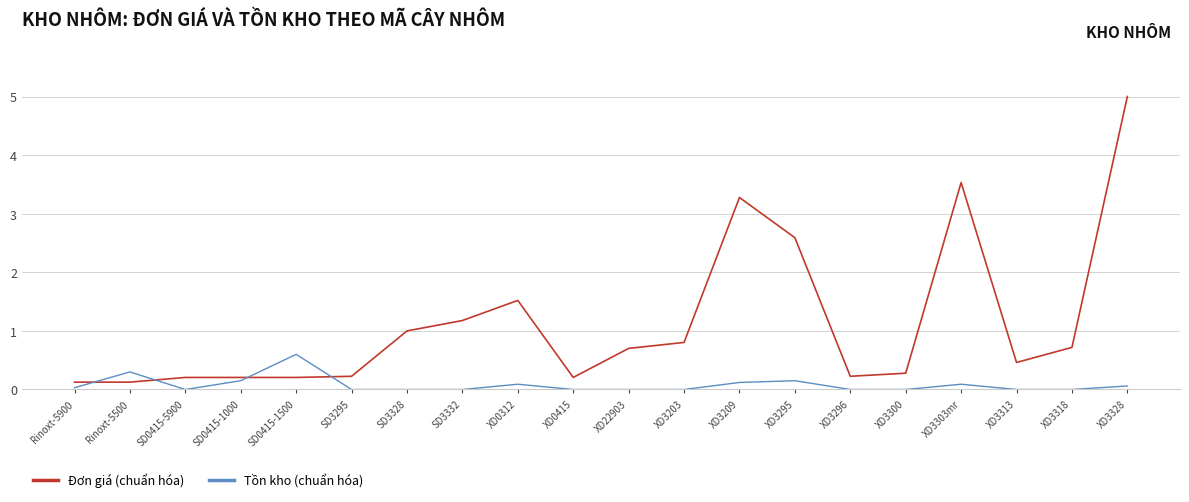

The Đơn giá (chuẩn hóa) series shows 4.8 at XD3209. True or false?

False